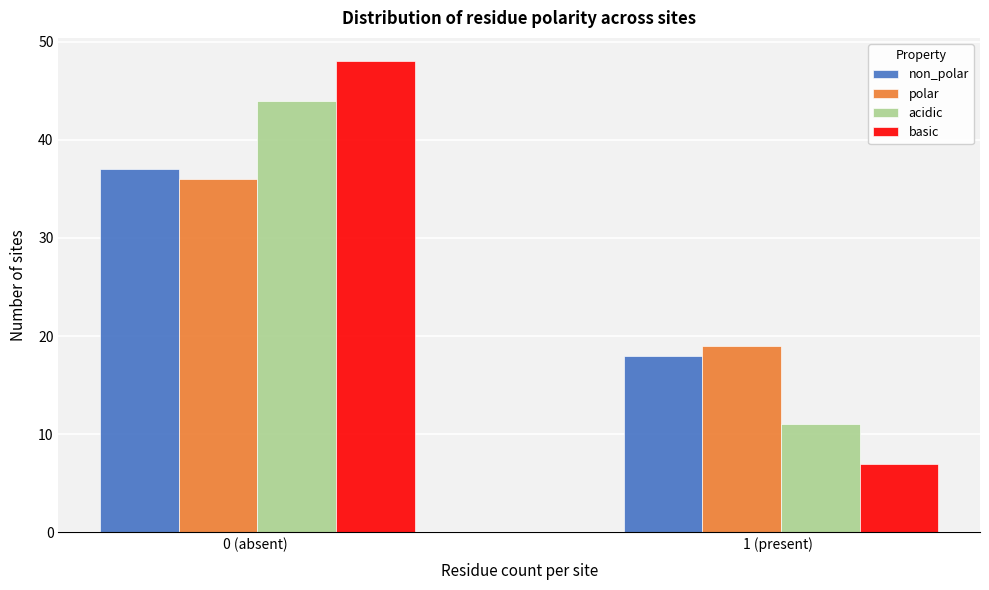

Reading left to right, list all the values displayed in this chart.

non_polar: 37	18
polar: 36	19
acidic: 44	11
basic: 48	7